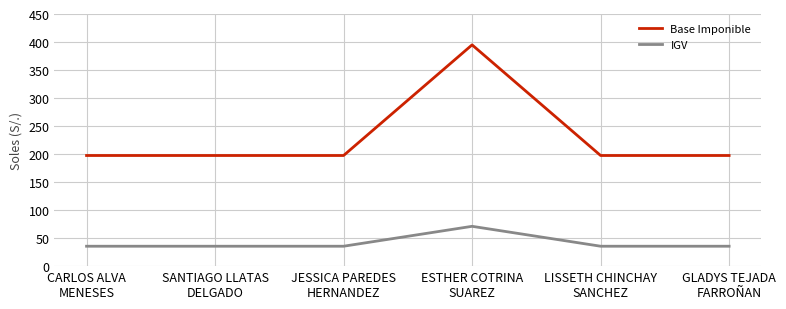

True or false: IGV and Base Imponible cross at least once.

False